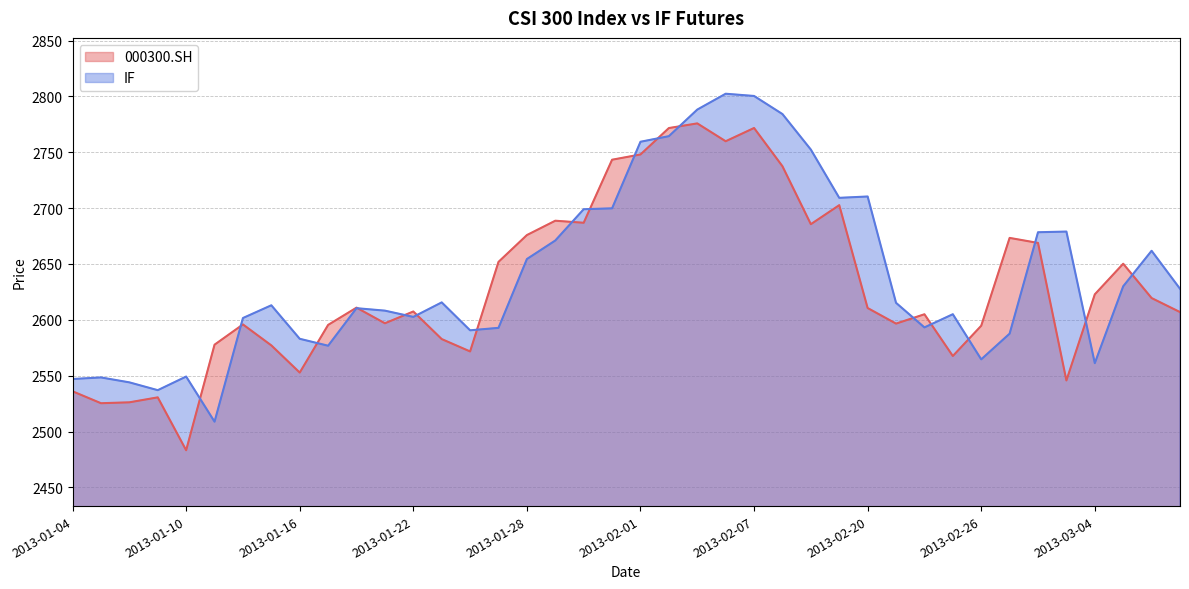

What is the sum of all 000300.SH values?

105231.0